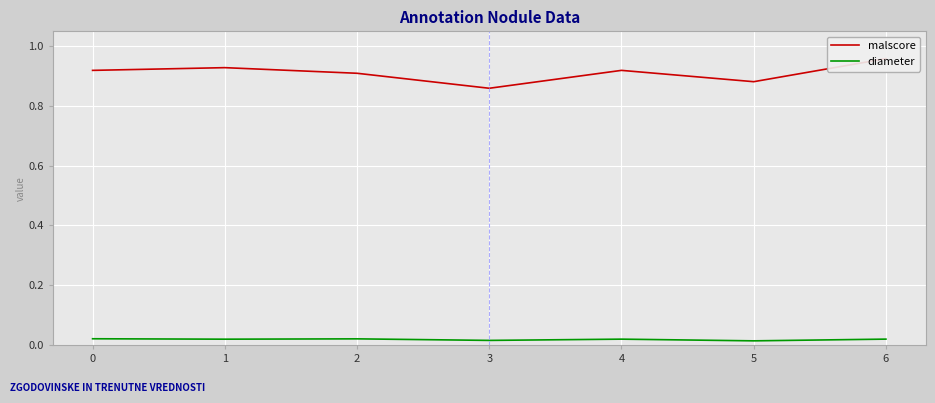

Reading right to left, extract all data points from this chart.

malscore: 6=1.0	5=0.9	4=0.9	3=0.9	2=0.9	1=0.9	0=0.9
diameter: 6=0.0	5=0.0	4=0.0	3=0.0	2=0.0	1=0.0	0=0.0